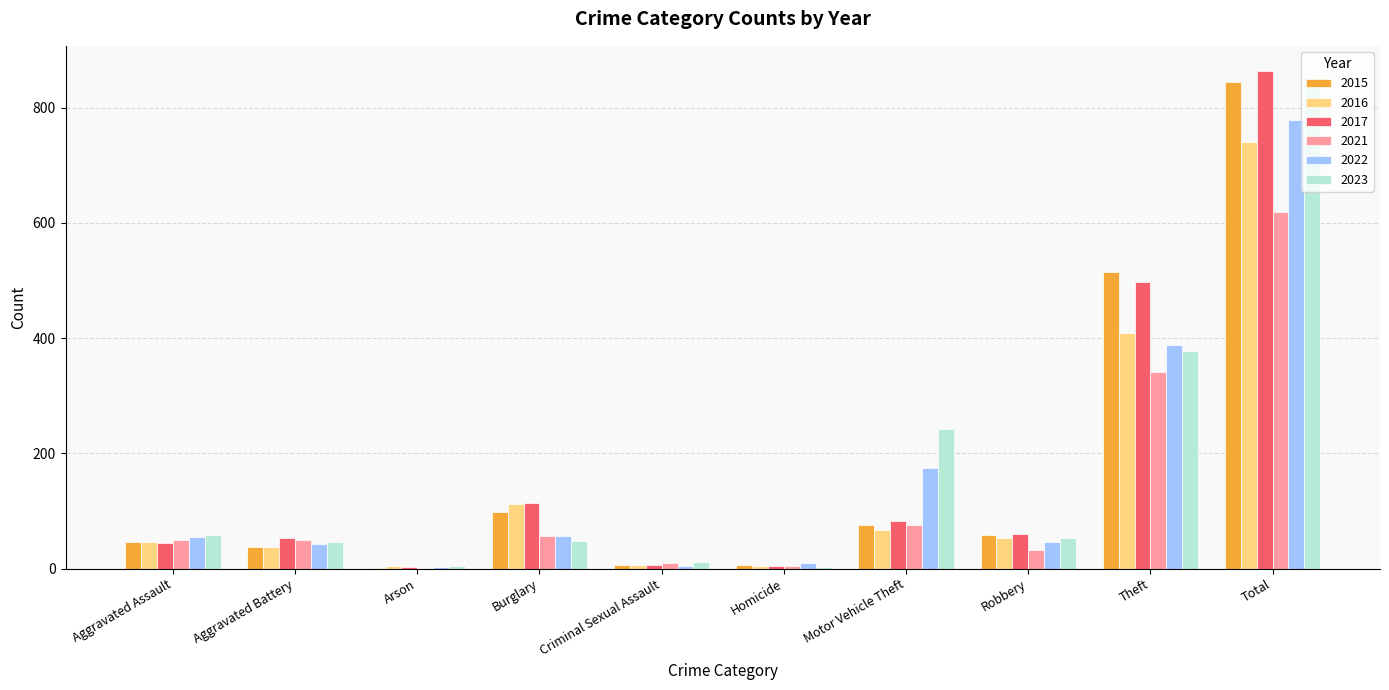

What is the total value across all series at Homicide?

30